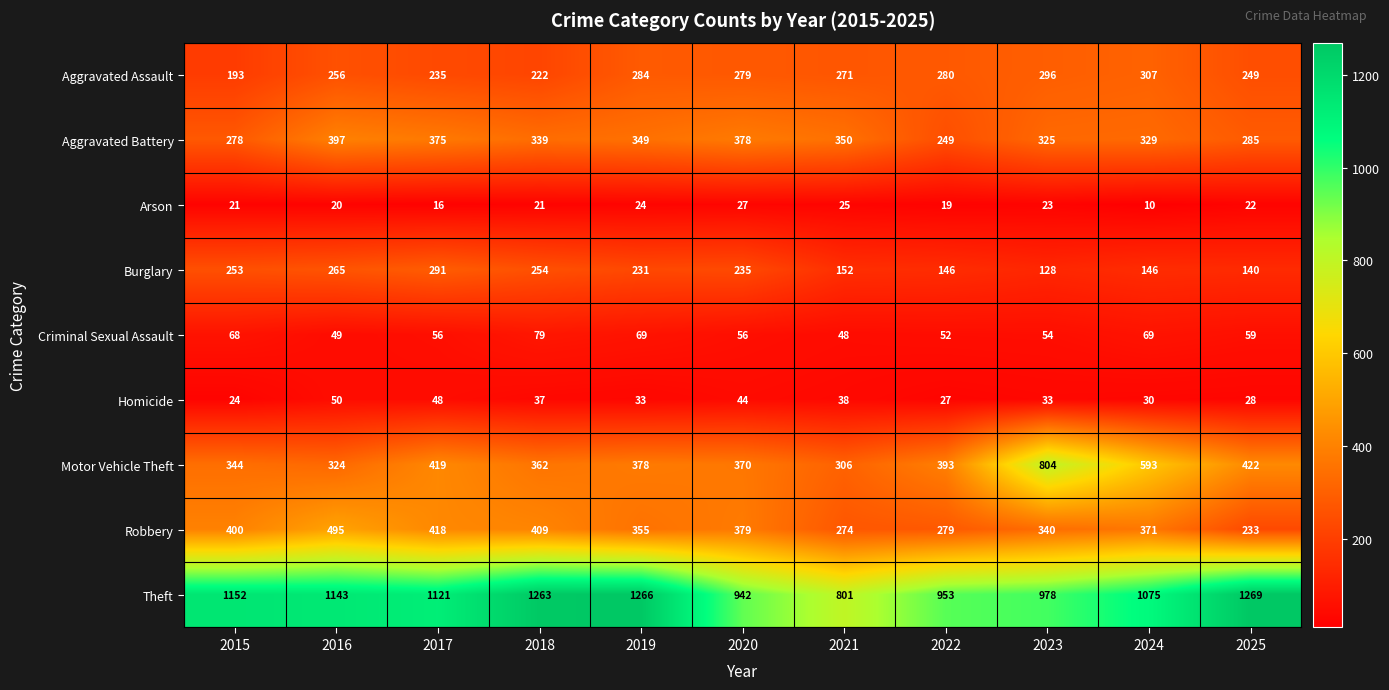

What is the total value across all series at 2020?

2710